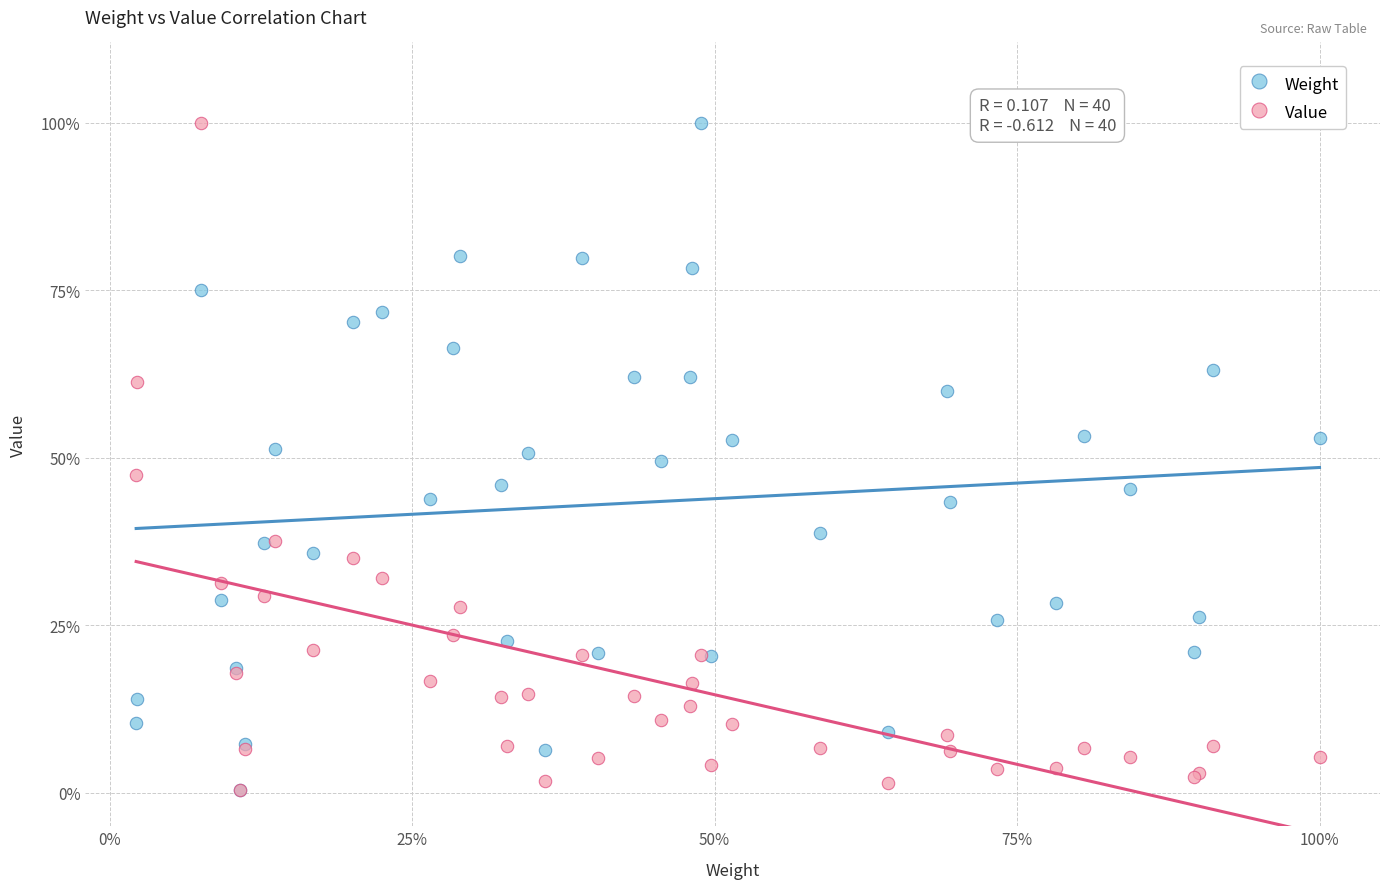

What are all the series names shown in the legend?

Weight, Value